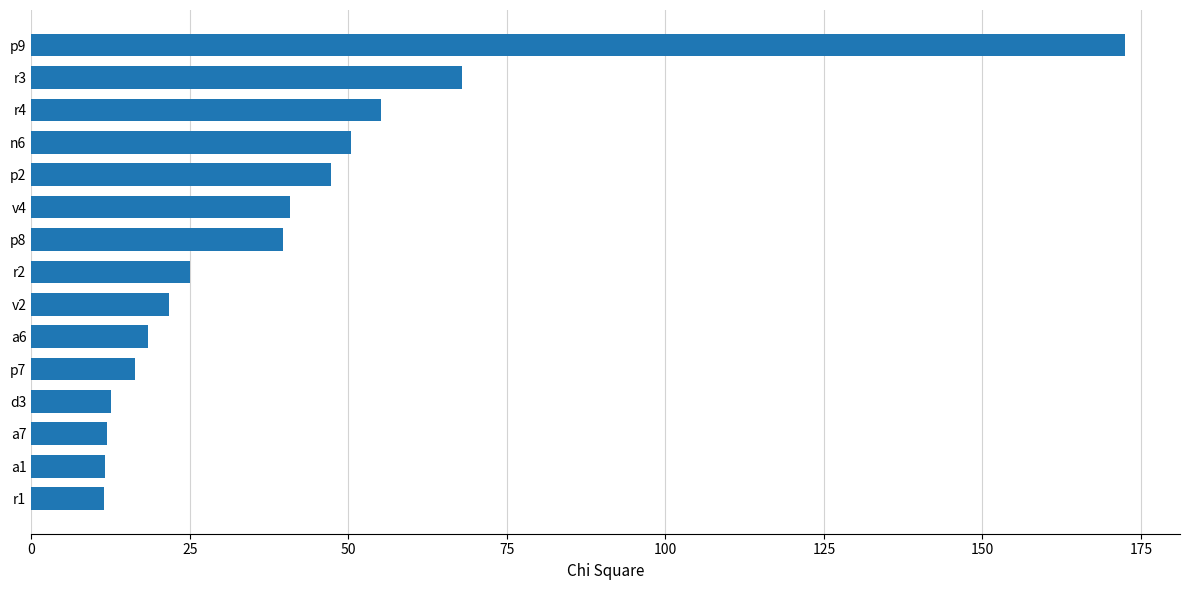

The value at r2 is 25.0. True or false?

True